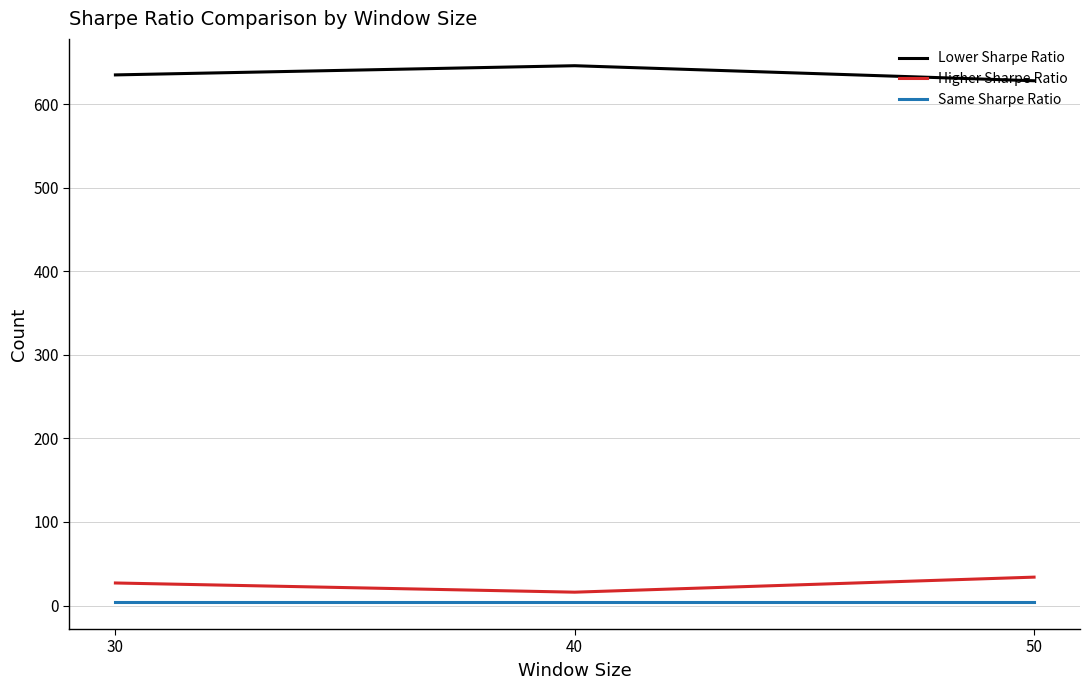

True or false: Higher Sharpe Ratio has a value of 17 at 30.

False